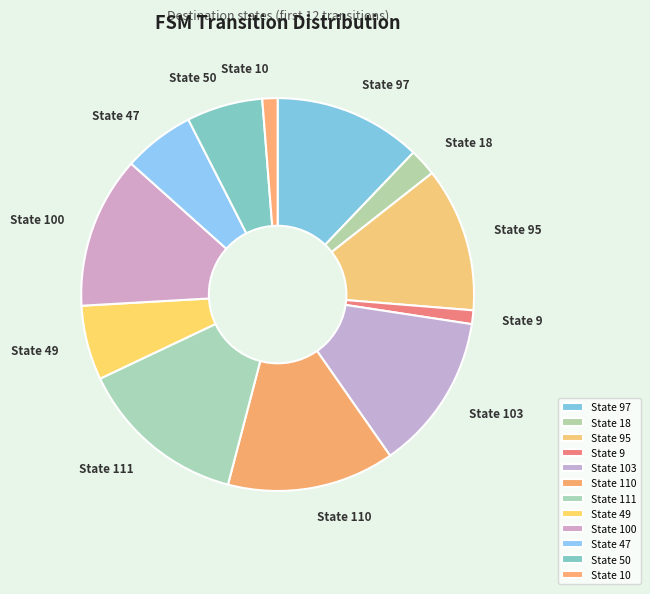

How many segments does this pie chart have?

12